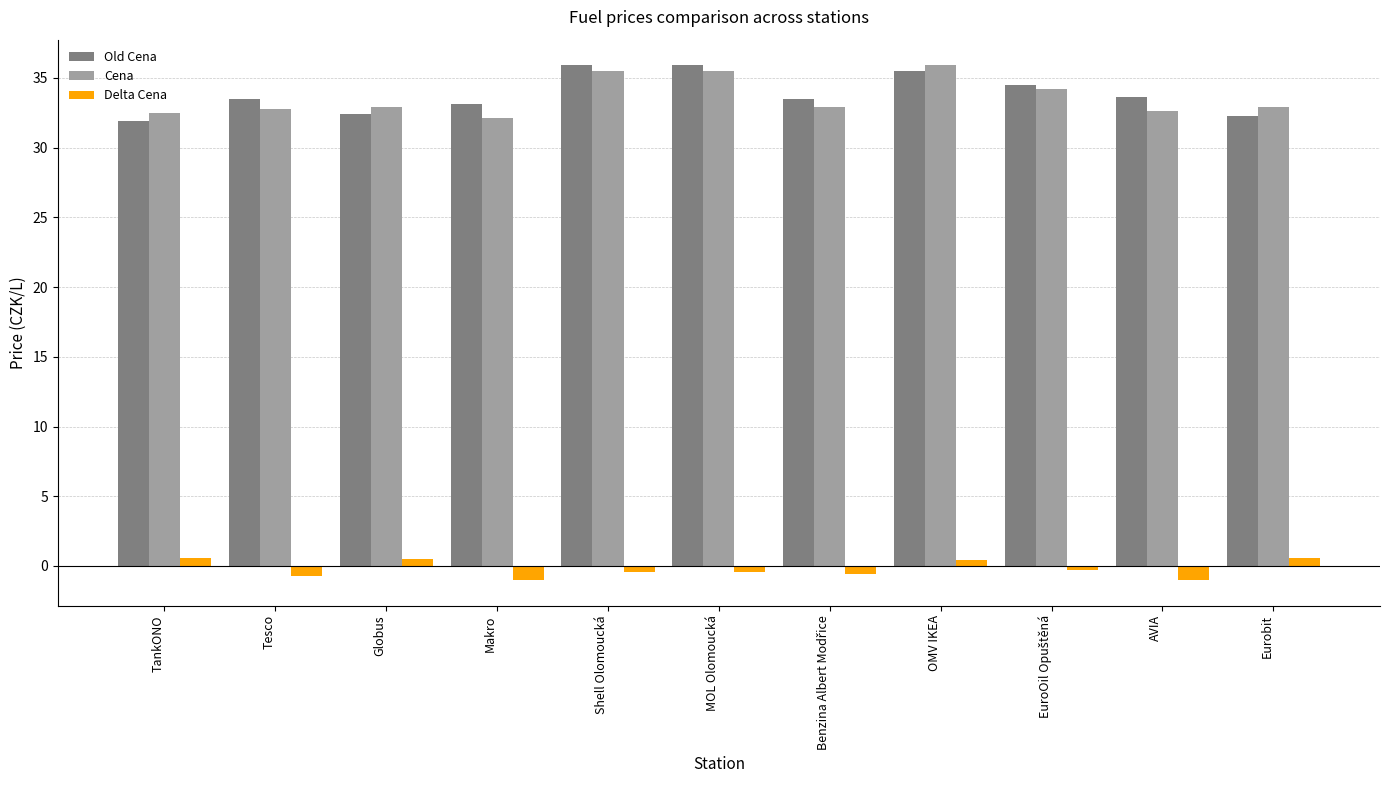

What is the difference between the second highest and minimum values in the Cena series?

3.4